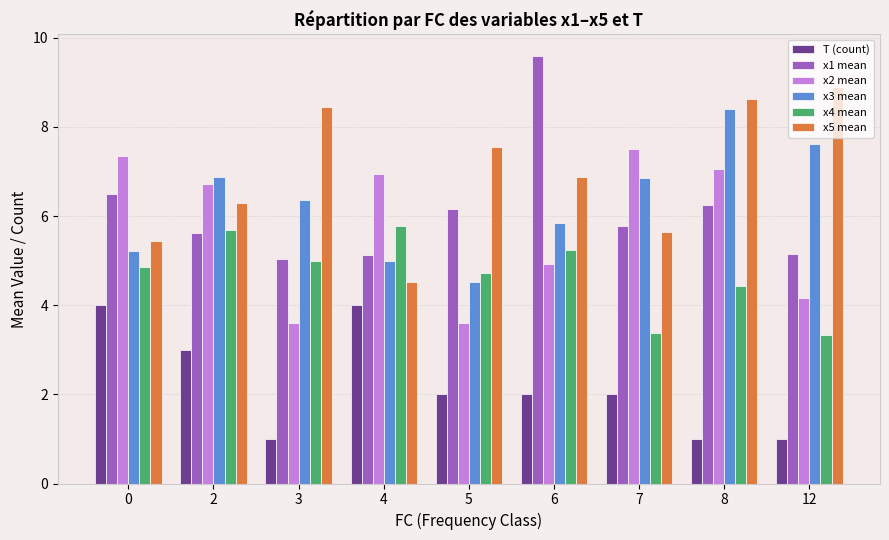

Which series changed the most between 4 and 8?

x5 mean